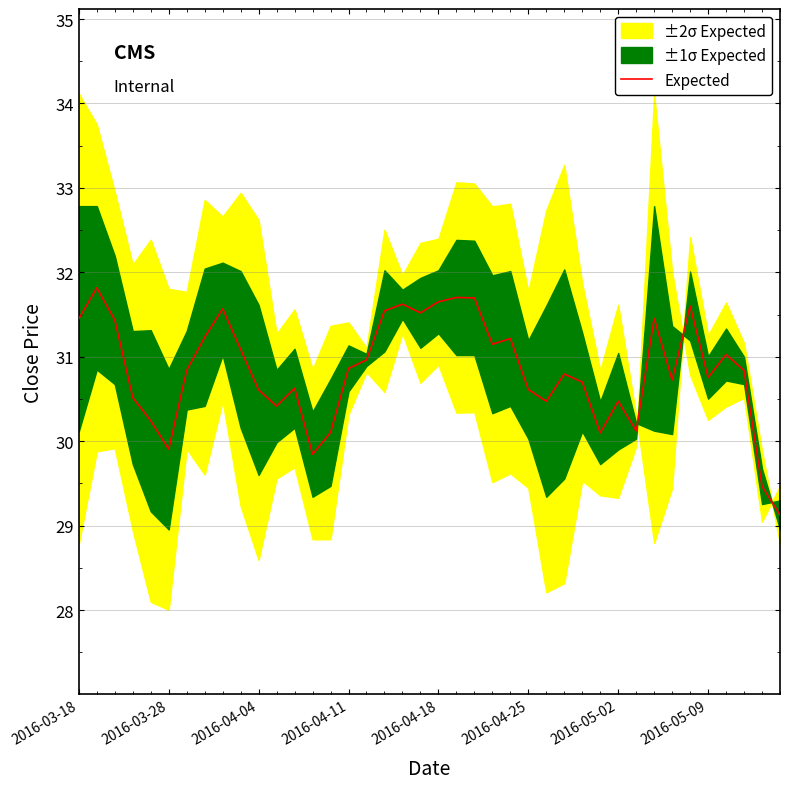

Read the value at 37.

30.8